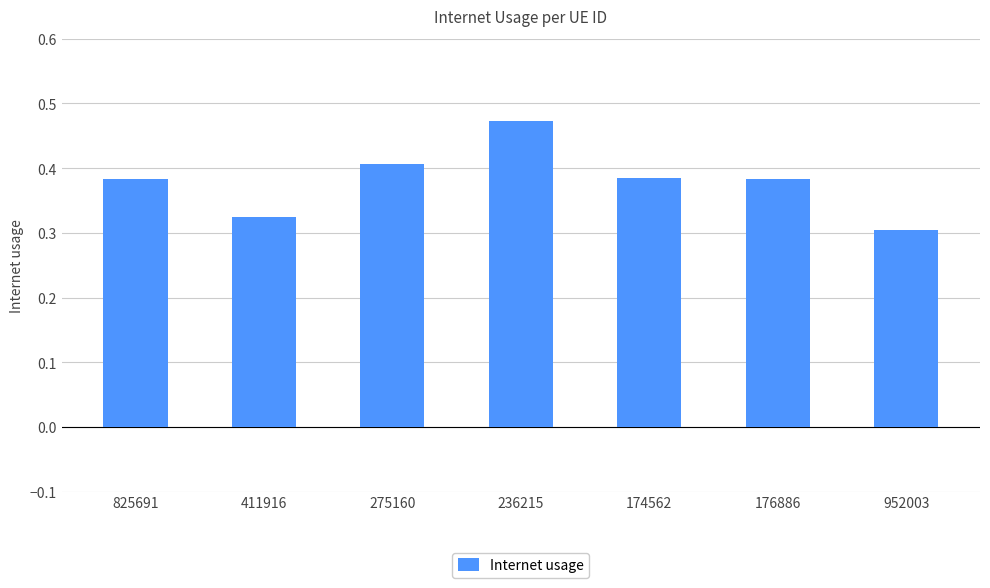

What is the sum of all values?

2.7